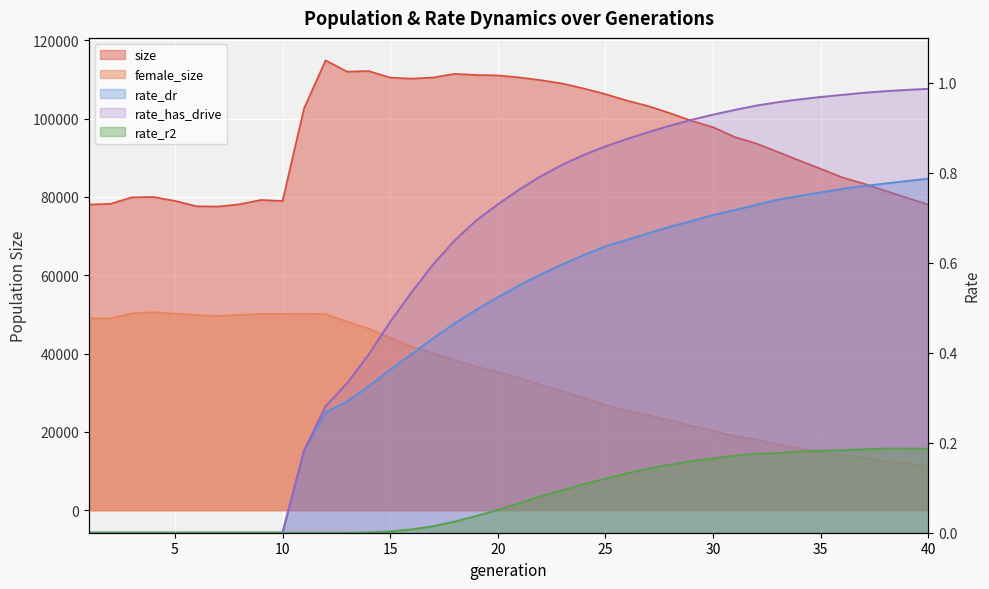

Which has a higher value, 6 or 26?

26